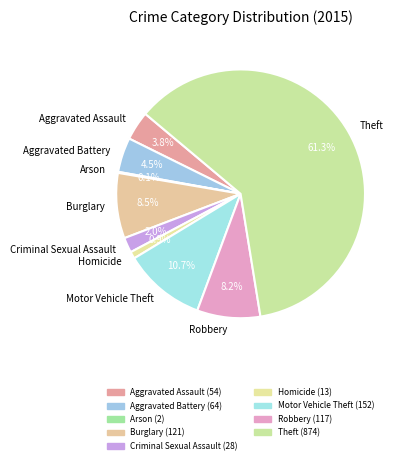

Combined, do Aggravated Battery and Robbery account for over 50%?

No